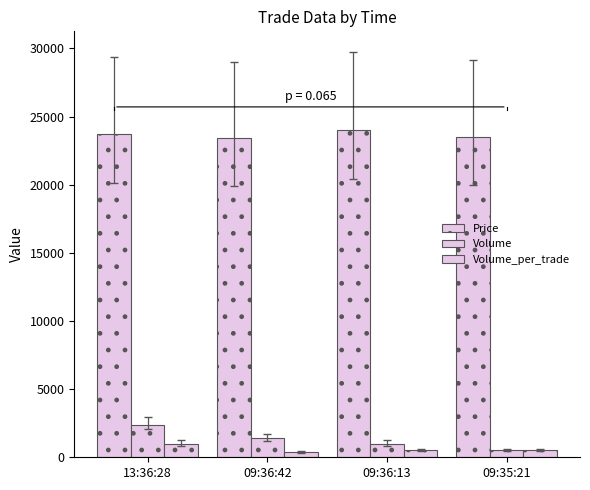

How many bars are there in each group?

3